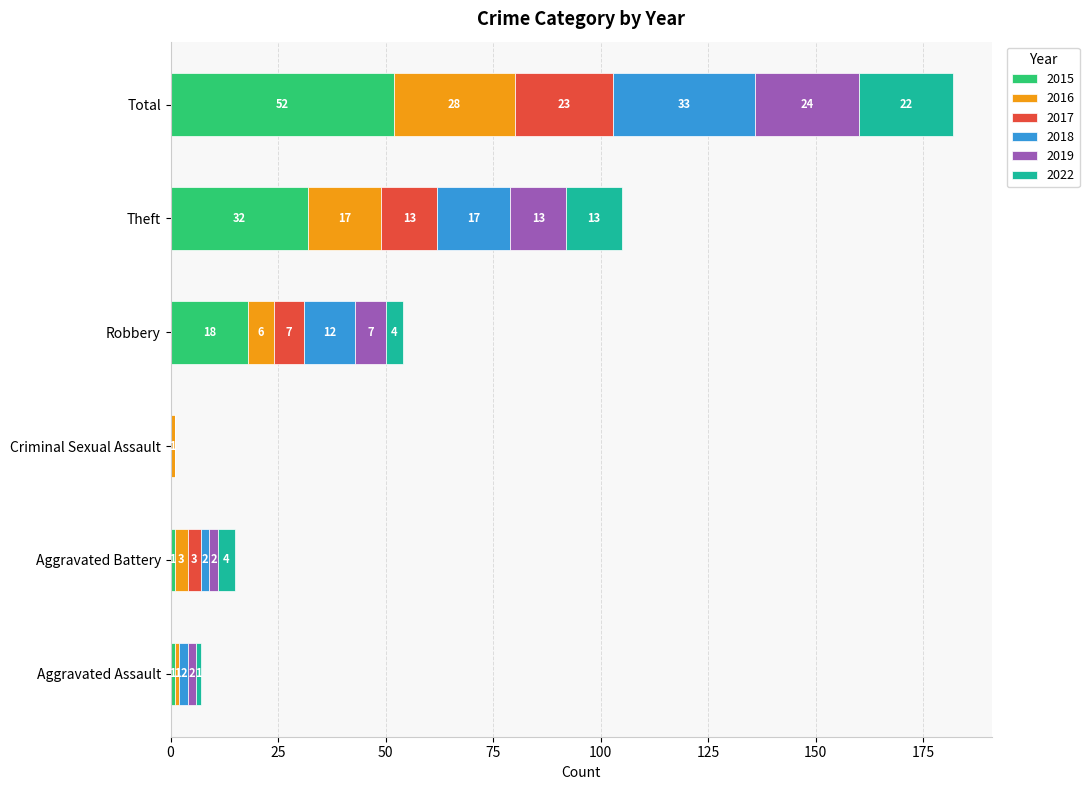

At which label does 2015 reach its peak?

Total